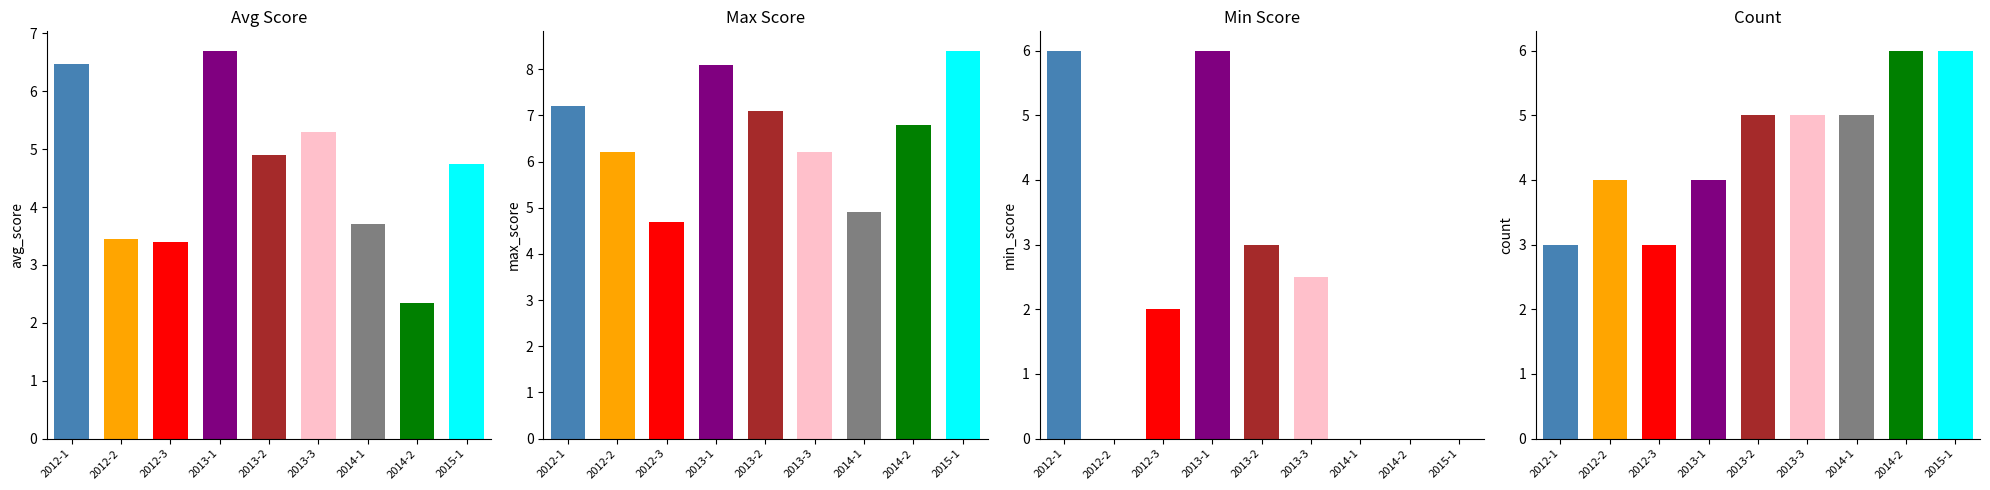

Which series has the largest range (max minus min)?

Min Score